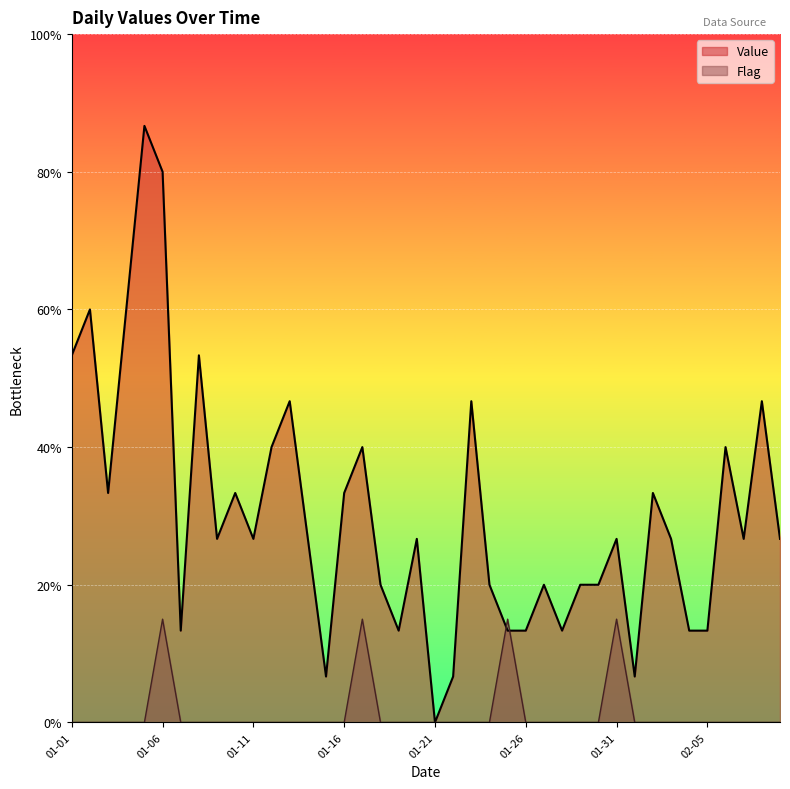

Which series has the largest total across all categories?

Value